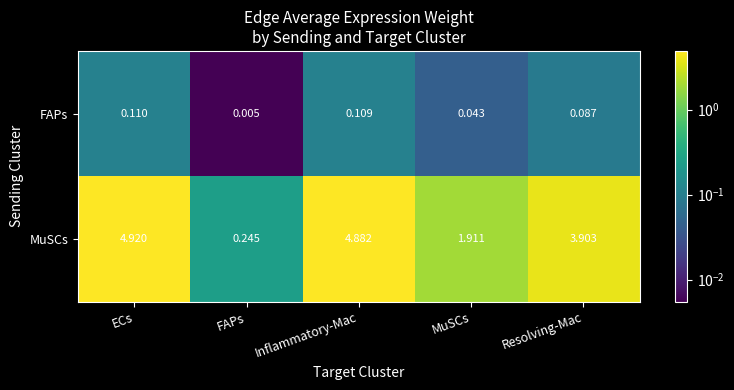

Which series has the largest total across all categories?

MuSCs